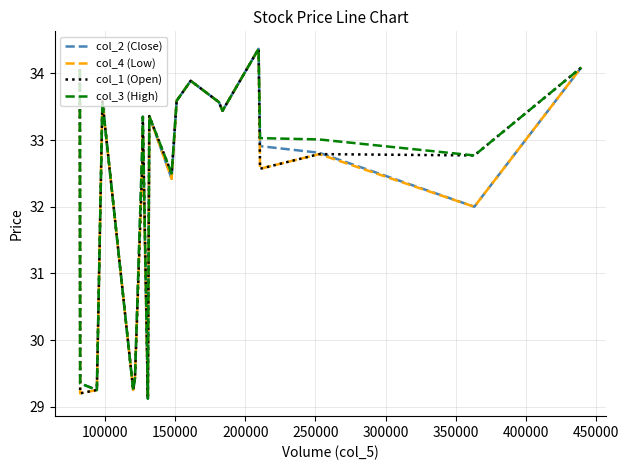

Does the chart display data point markers on the line(s)?

No